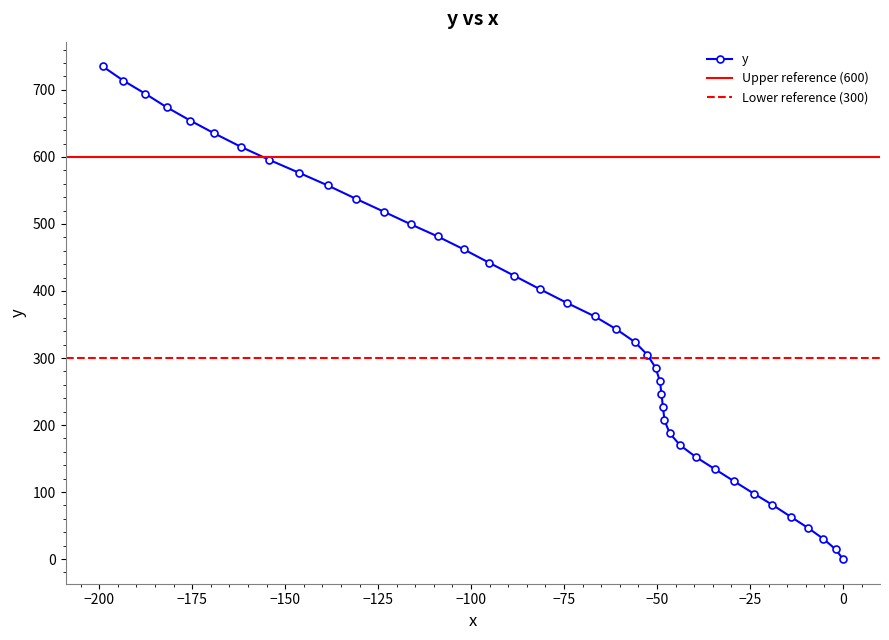

What is the value of the y point at the 30th from the left?

169.8